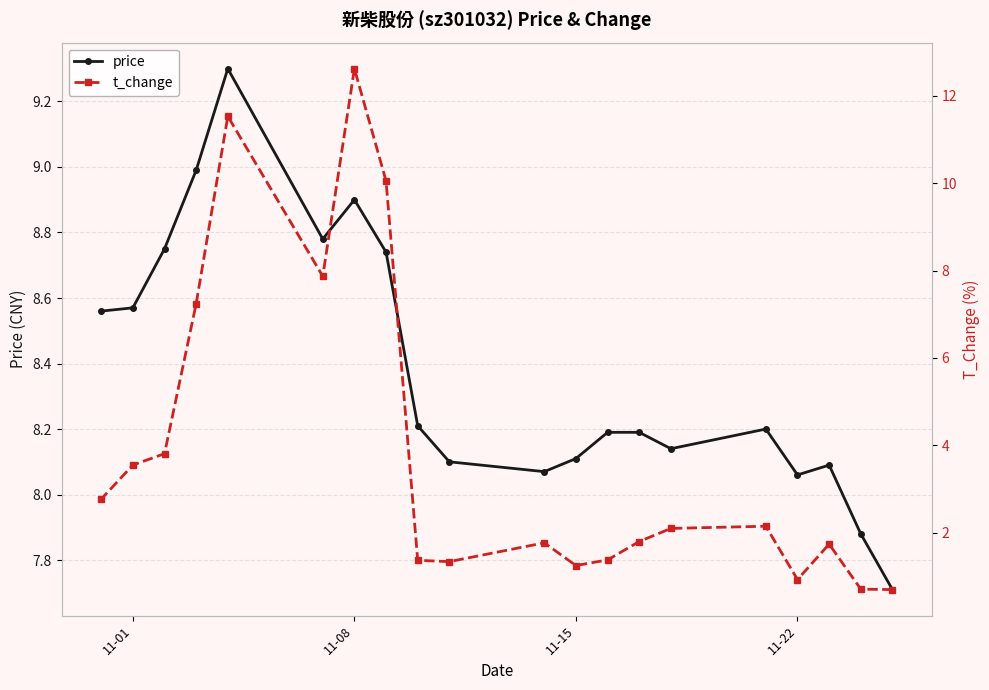

How many values in the t_change series exceed 2?

10